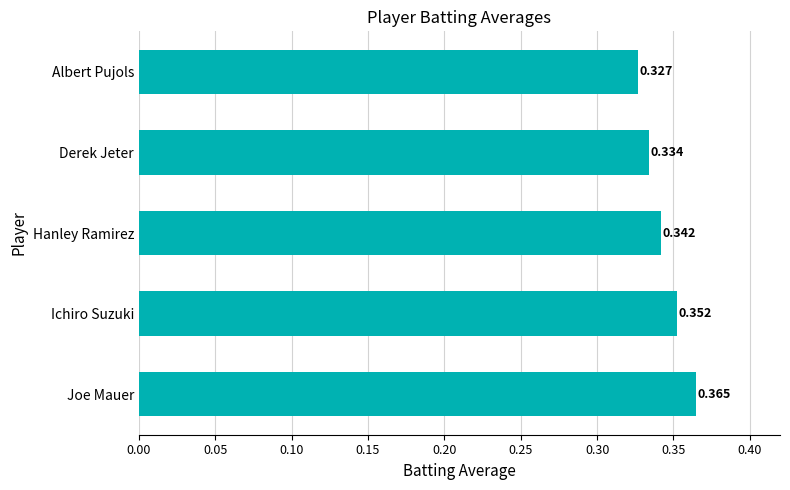

How many data points does each series have?

5